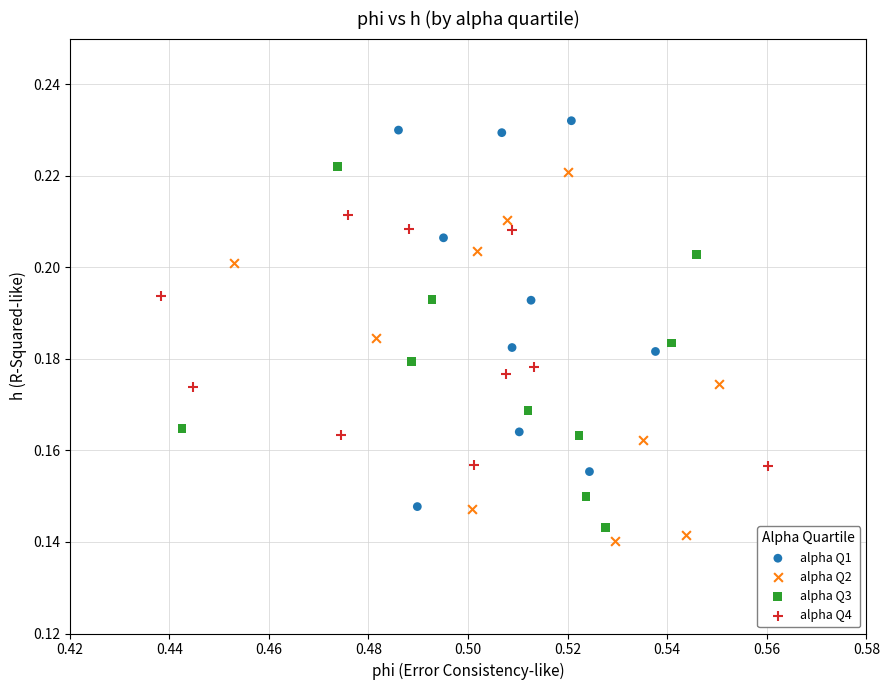

Which series contains the lowest Y value?

alpha Q2